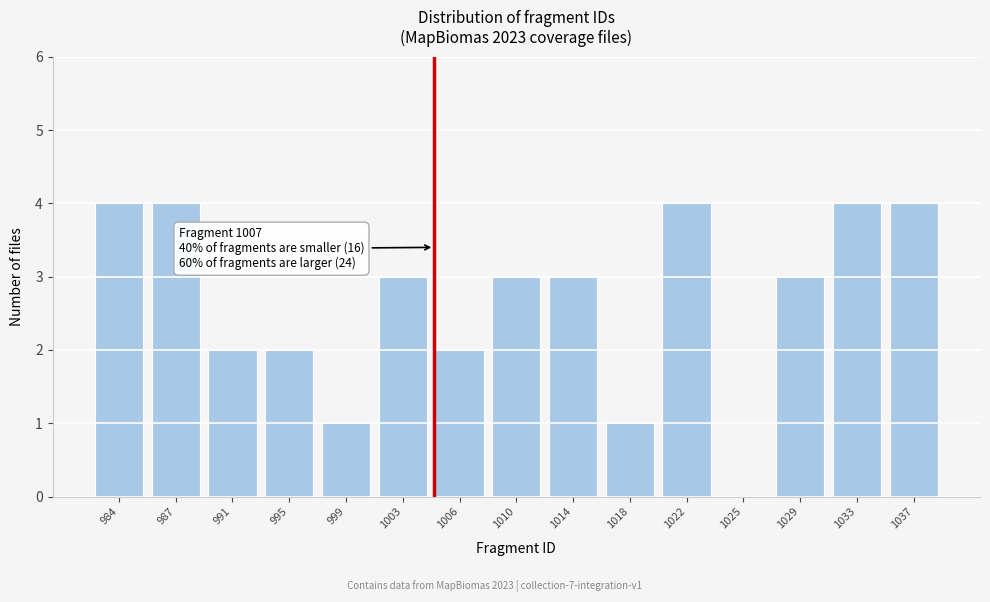

Reading right to left, transcribe all the data shown in this chart.

1037=4	1033=4	1029=3	1025=0	1022=4	1018=1	1014=3	1010=3	1006=2	1003=3	999=1	995=2	991=2	987=4	984=4